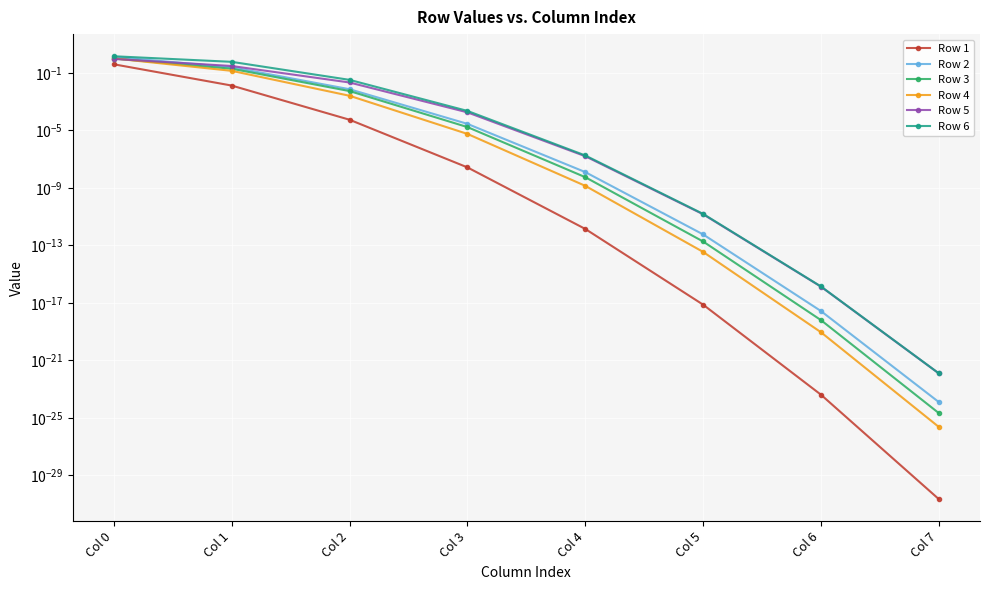

At which category is the sum across all series the highest?

Col 0